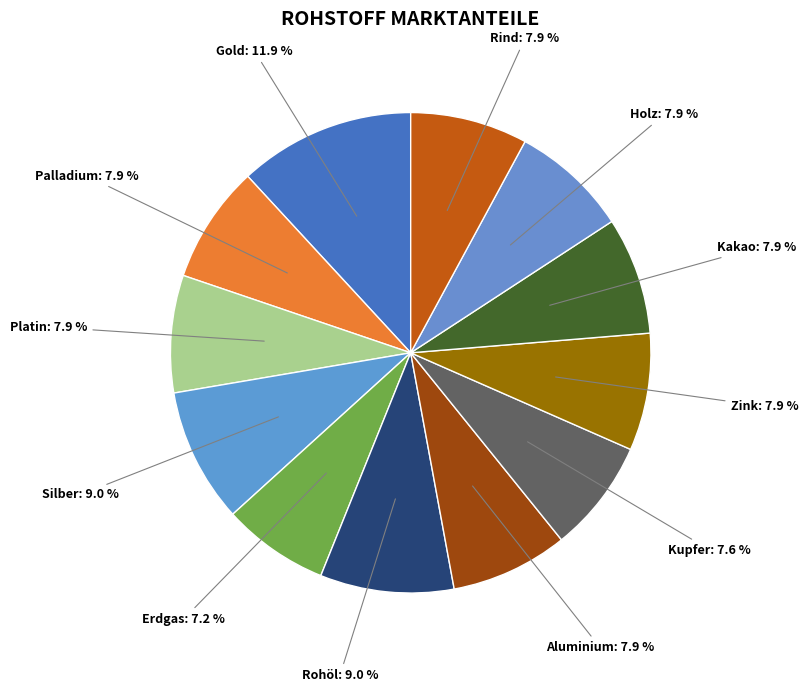

Count the number of slices in the pie.

12